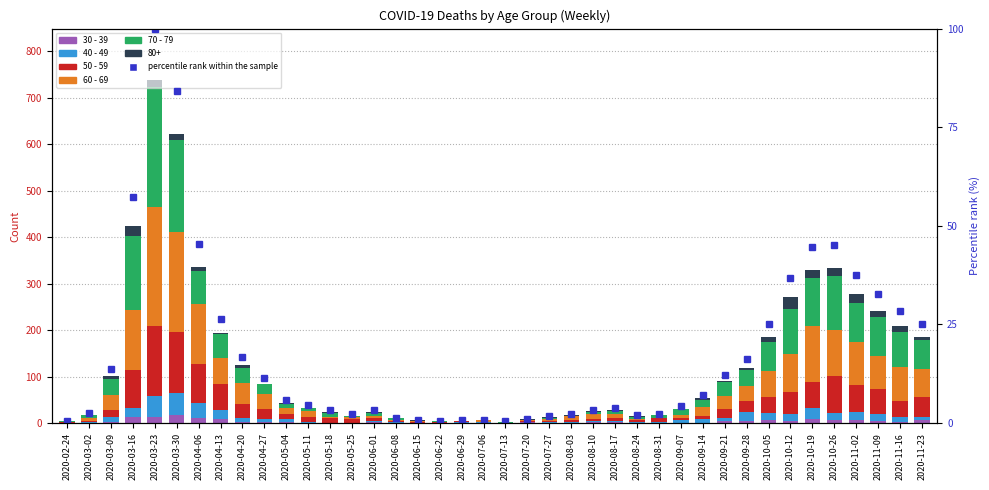

What value does the 30 - 39 series have at 2020-04-27?

2.0